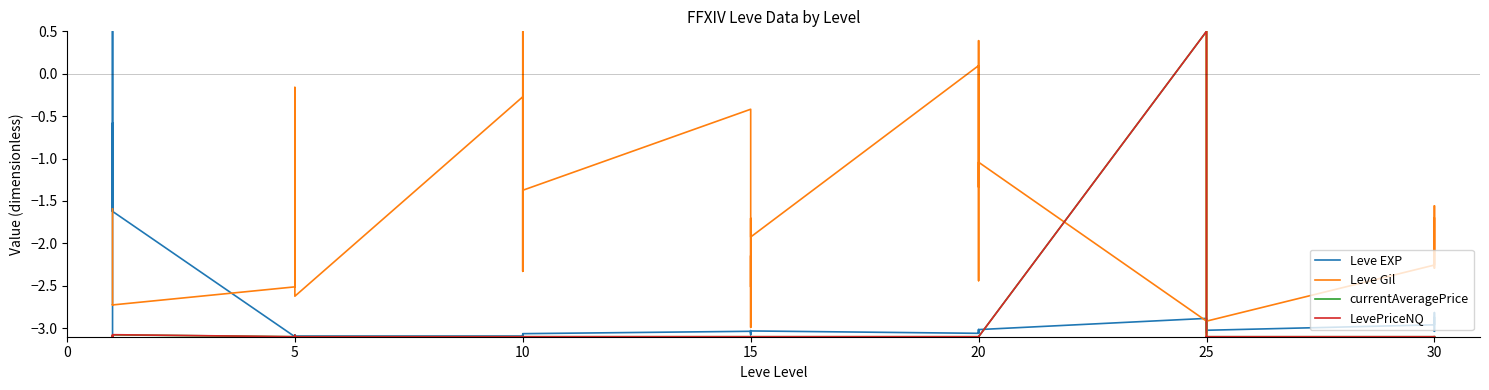

Which series has the largest total across all categories?

Leve Gil